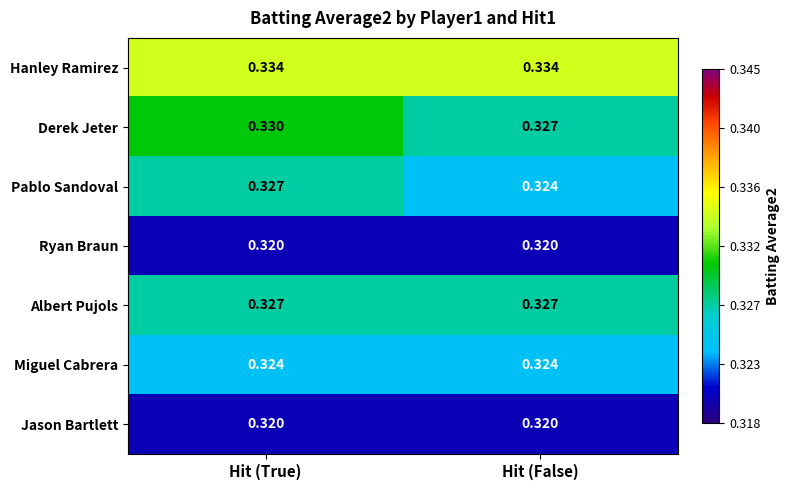

At which label is Derek Jeter closest to 0?

Hit (False)